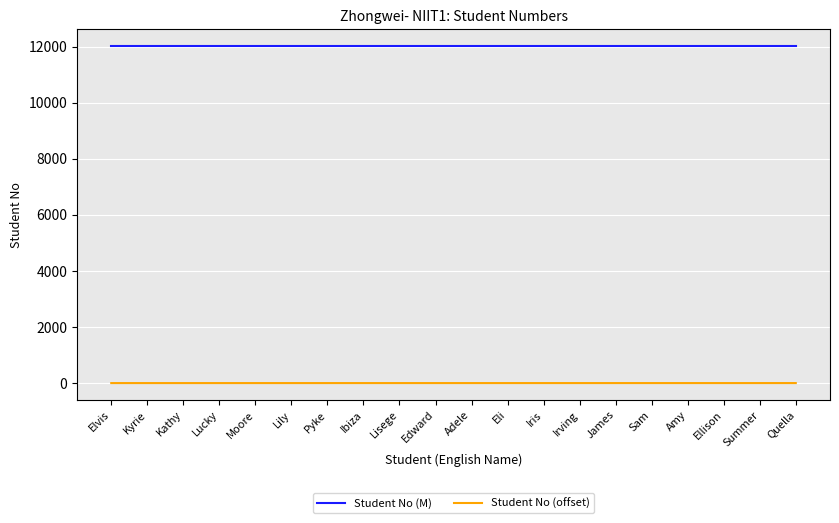

What is the maximum value for Student No (M)?

12018.2